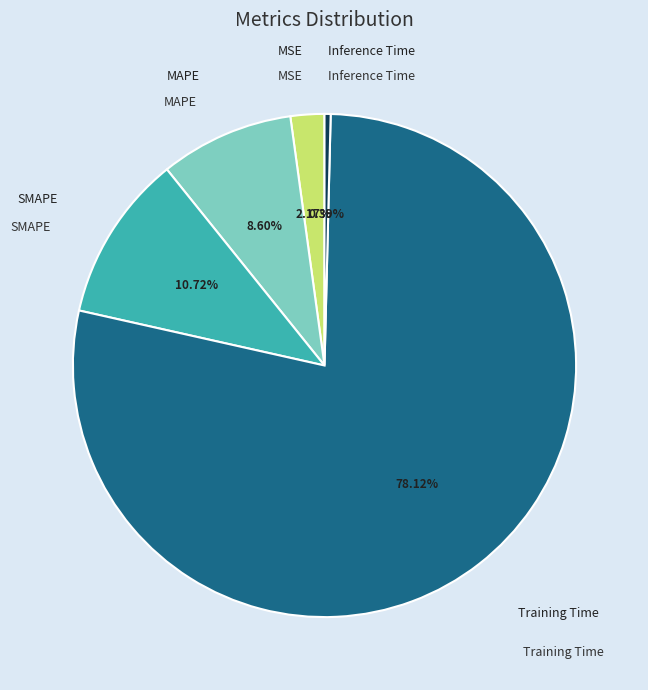

To the nearest percent, what portion does MSE represent?

2%